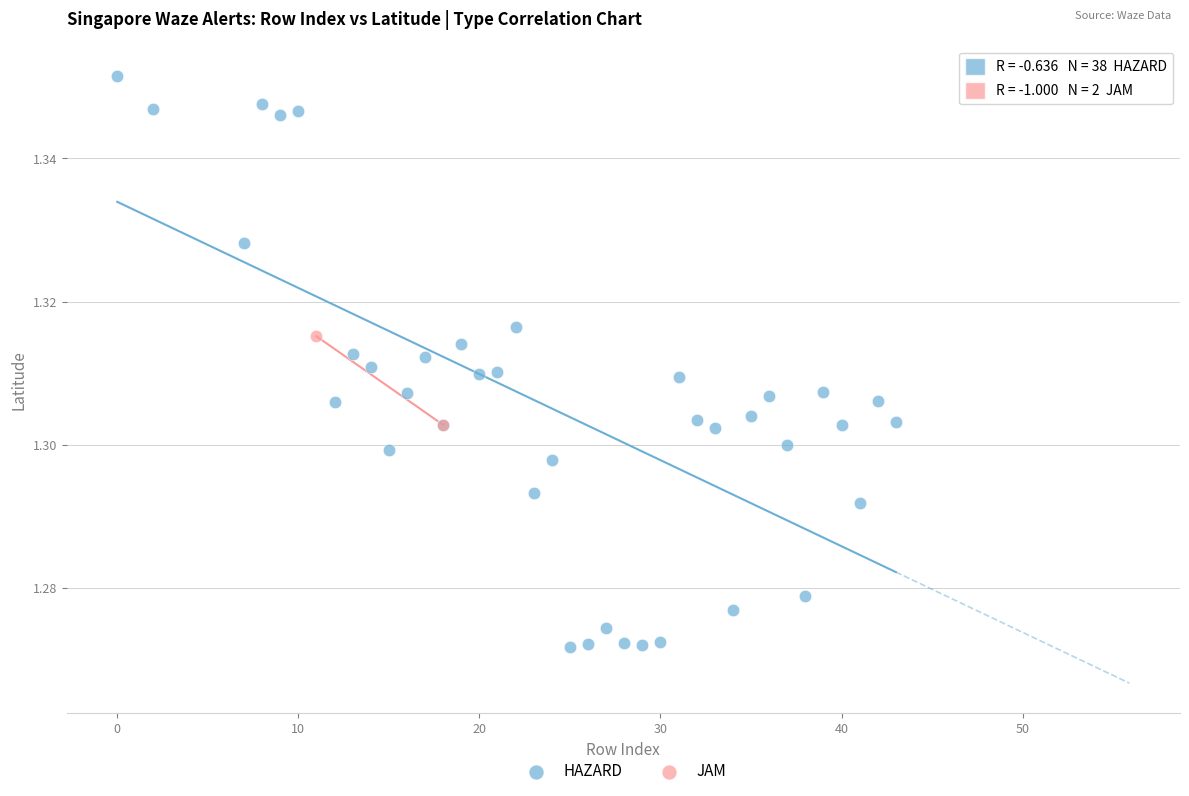

What are all the series names shown in the legend?

HAZARD, JAM